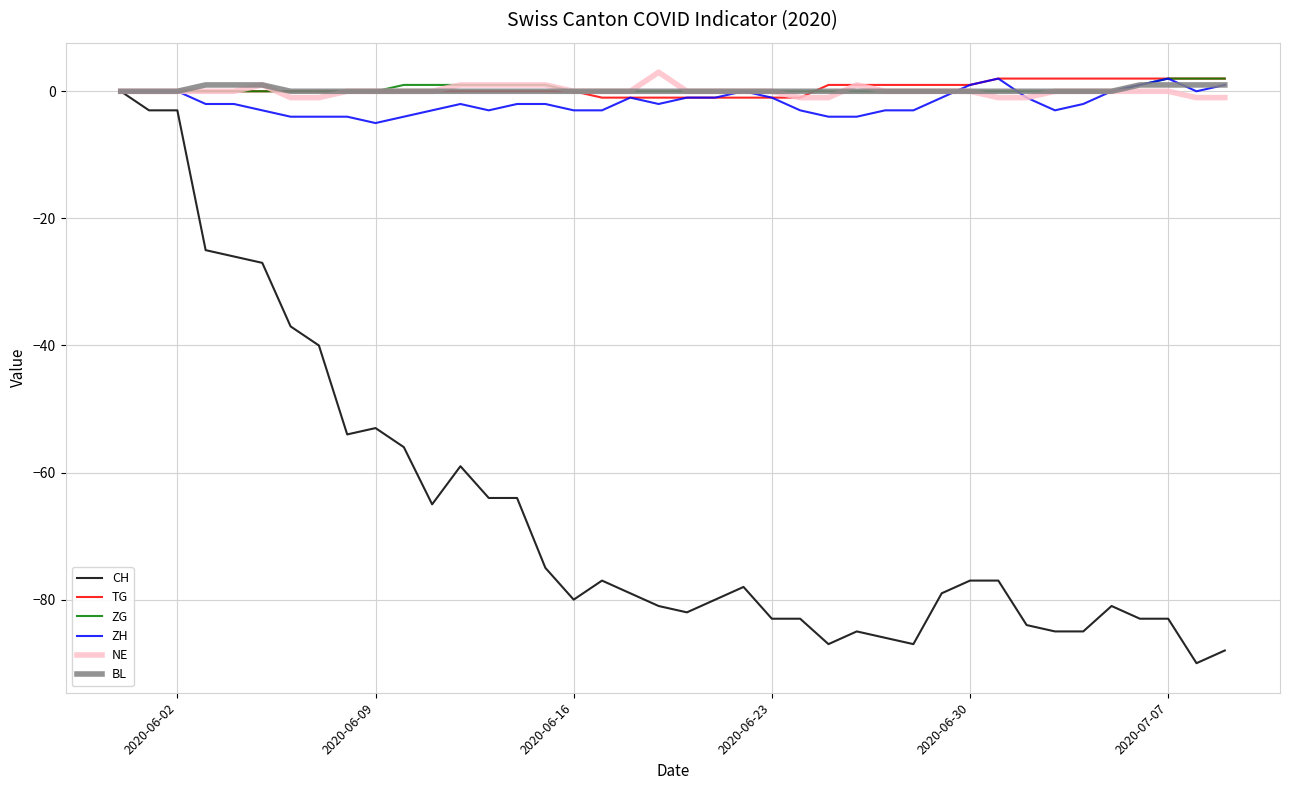

Which series has the largest range (max minus min)?

CH